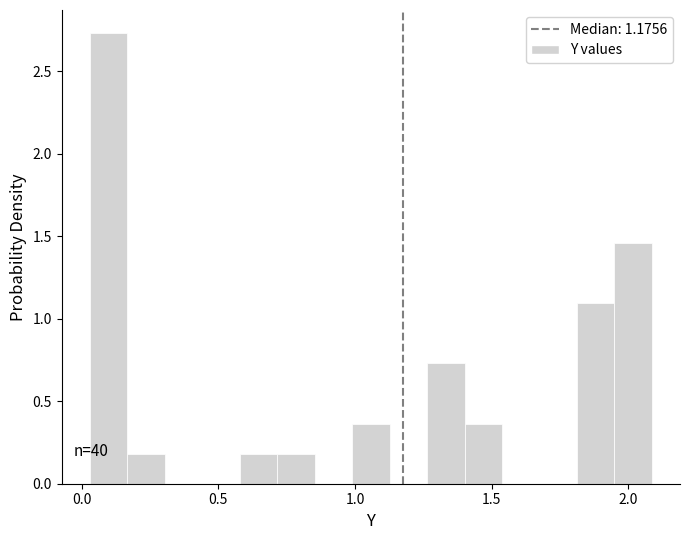

Around what value on the x-axis is the tallest bar? Give the approximate position of its centre, as read against the axis.

0.10